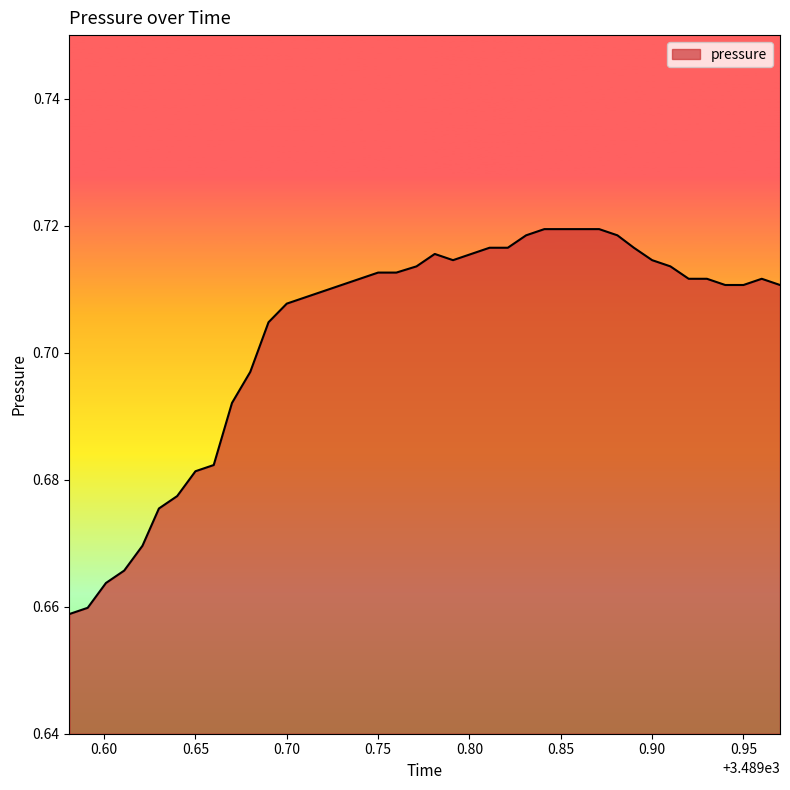

How many lines are shown in the chart?

1